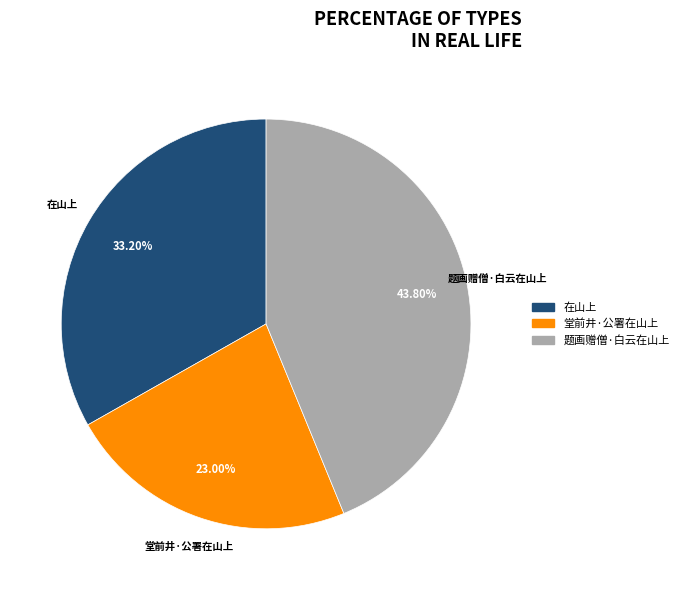

The 题画赠僧·白云在山上 slice represents 30% of the pie. True or false?

False